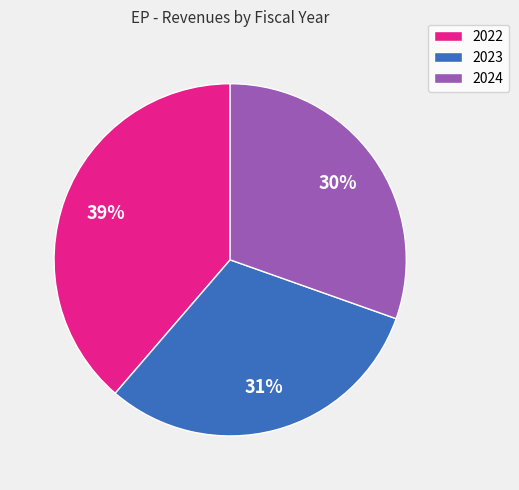

True or false: 2022 accounts for 33% of the total.

False